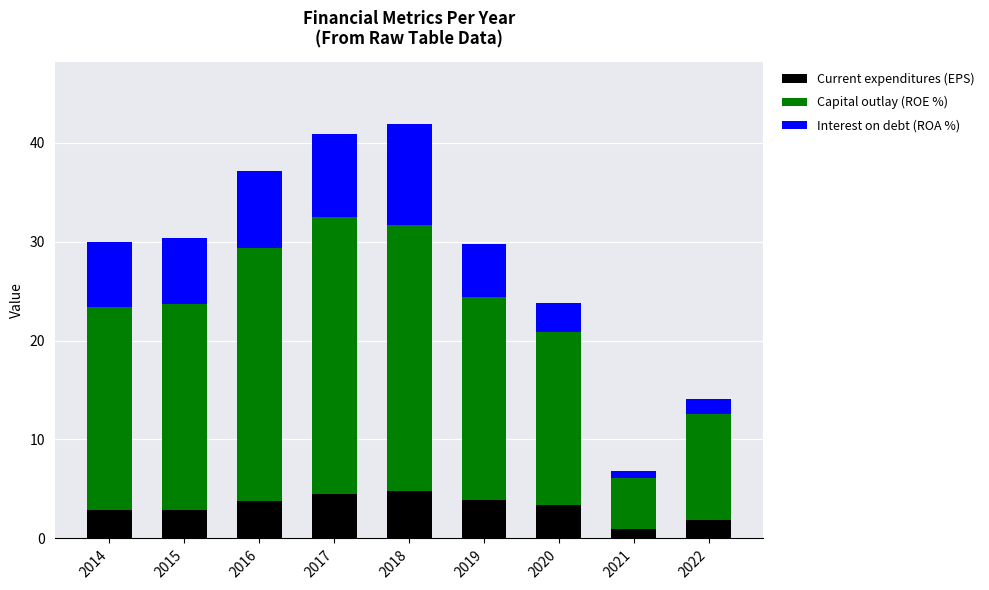

What is the difference between the maximum and minimum values in the Current expenditures (EPS) series?

3.9